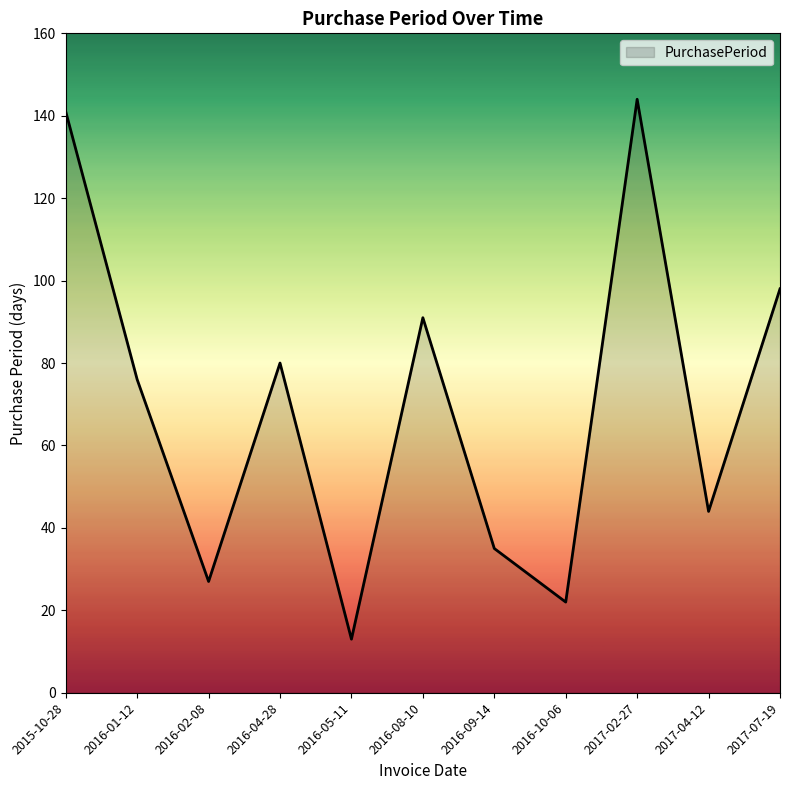

What is the change in value from 2016-04-28 to 2016-08-10?

+11